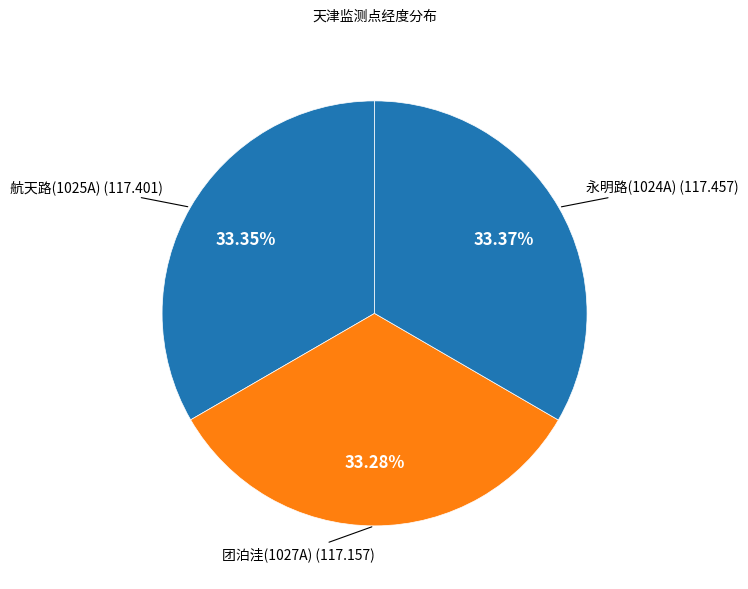

What is the largest slice in the pie chart?

1024A